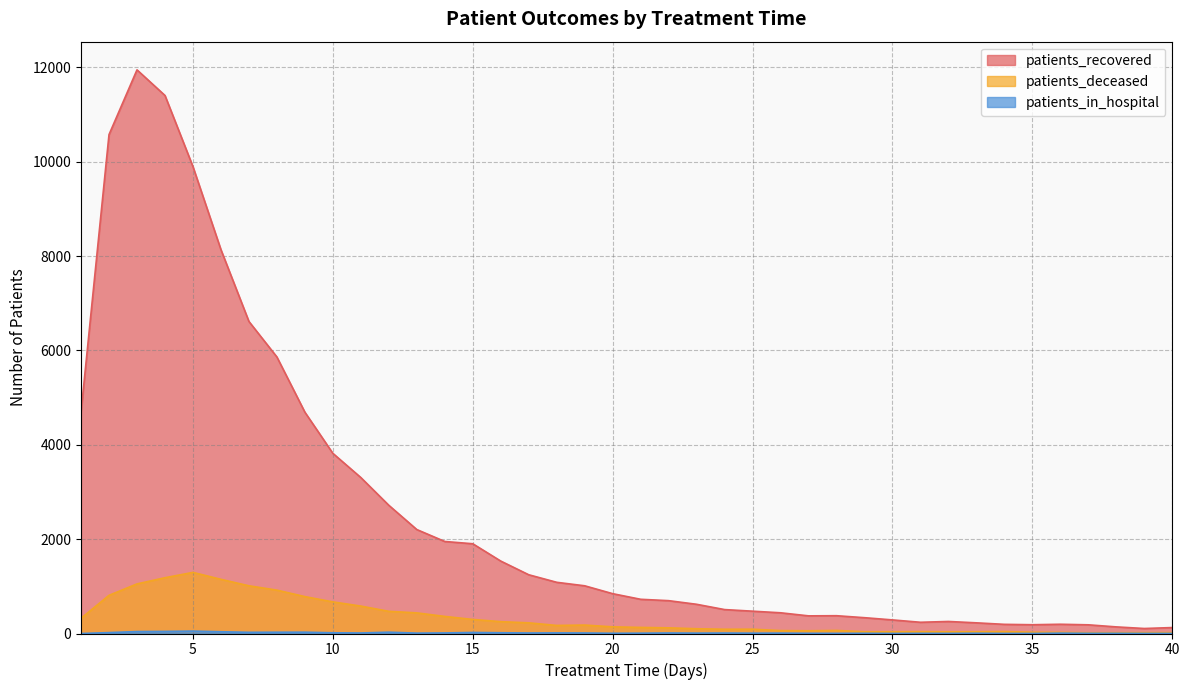

True or false: patients_in_hospital has a value of 2 at 28.

False